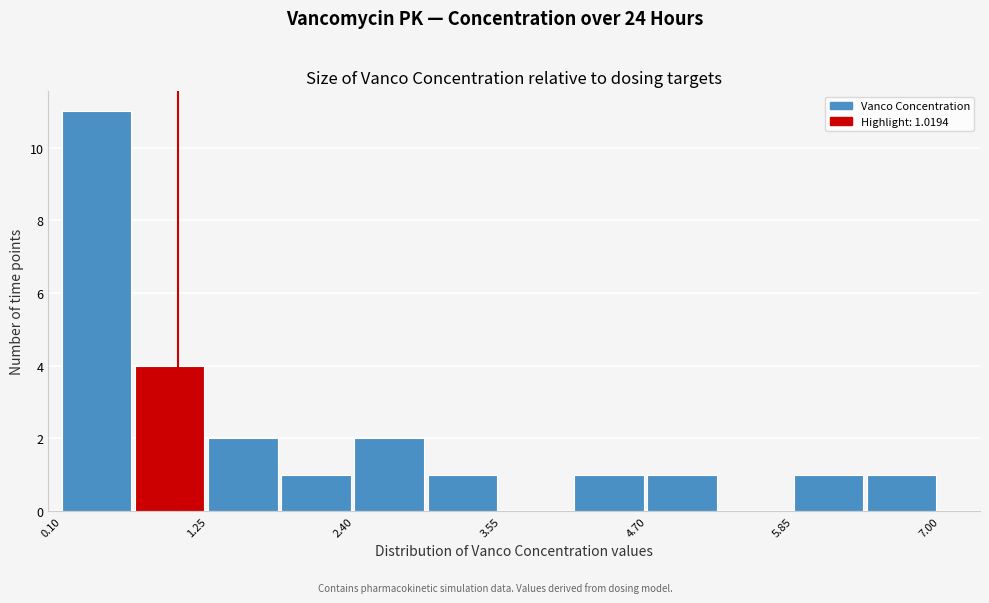

Read against the x-axis, roughly where is the centre of the tallest bar?

0.4